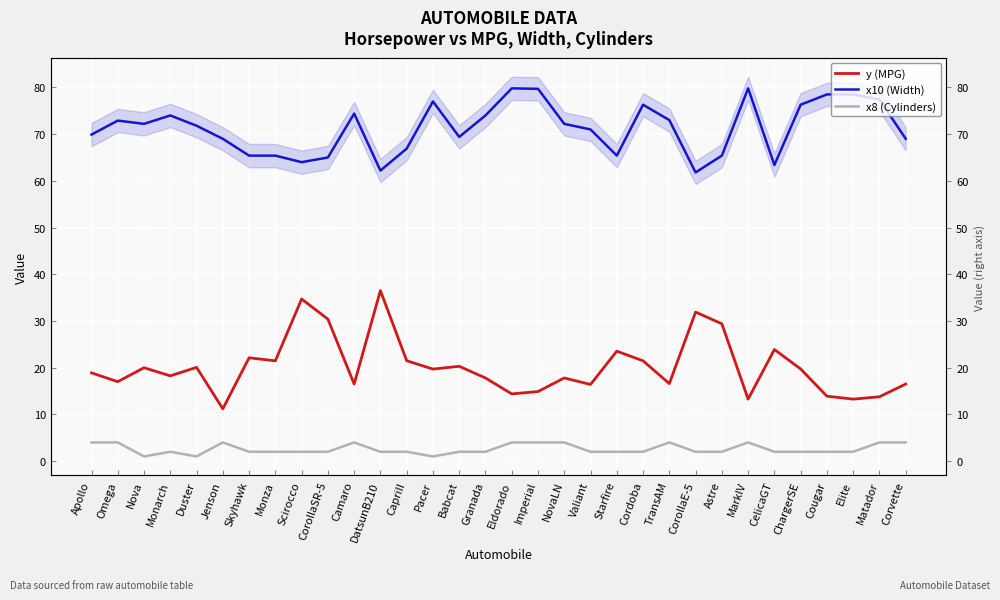

Does the chart display data point markers on the line(s)?

No